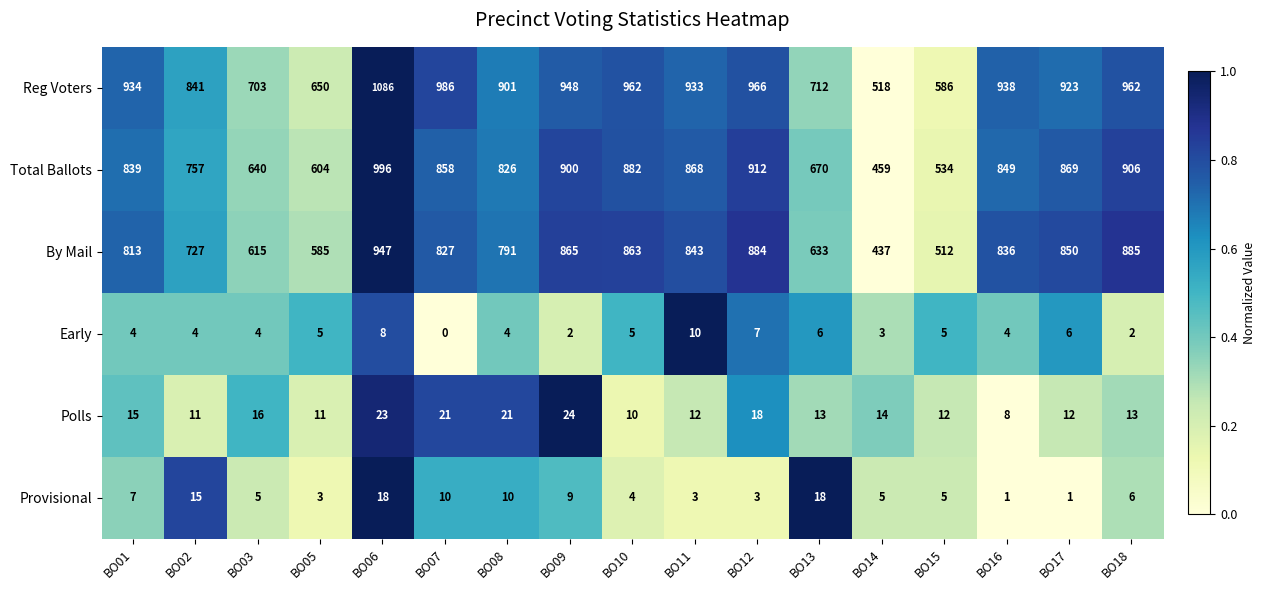

Where is Total Ballots nearest to the value 727?

BO02